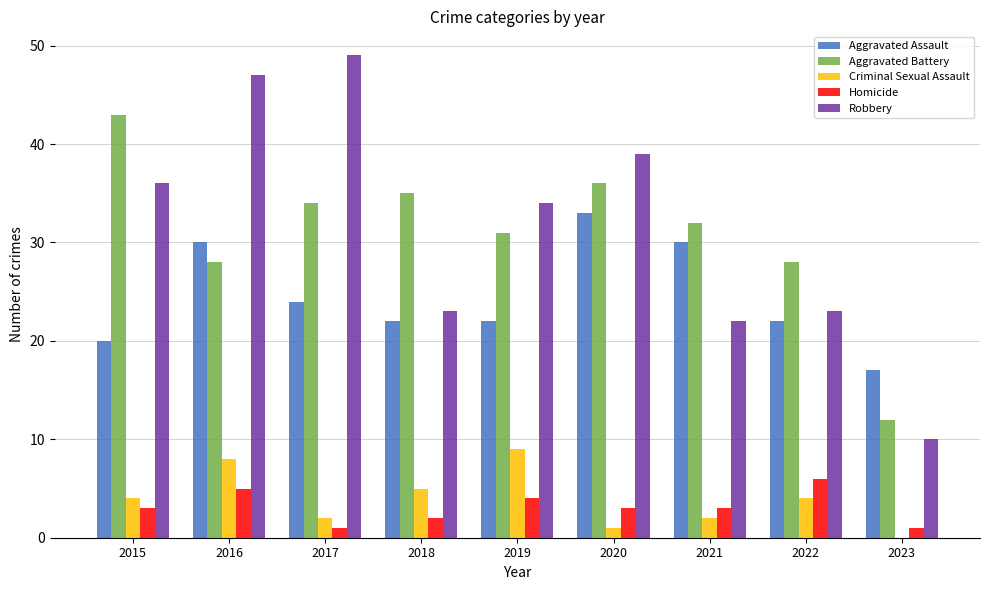

How many groups of bars are there?

9